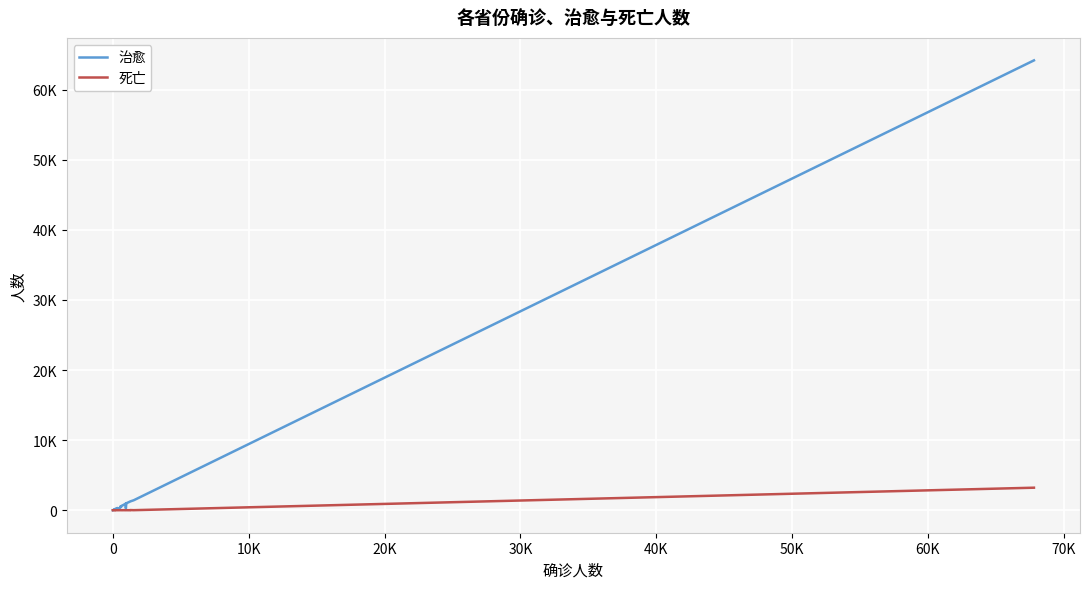

True or false: 治愈 has more than 0 interior local peaks.

True